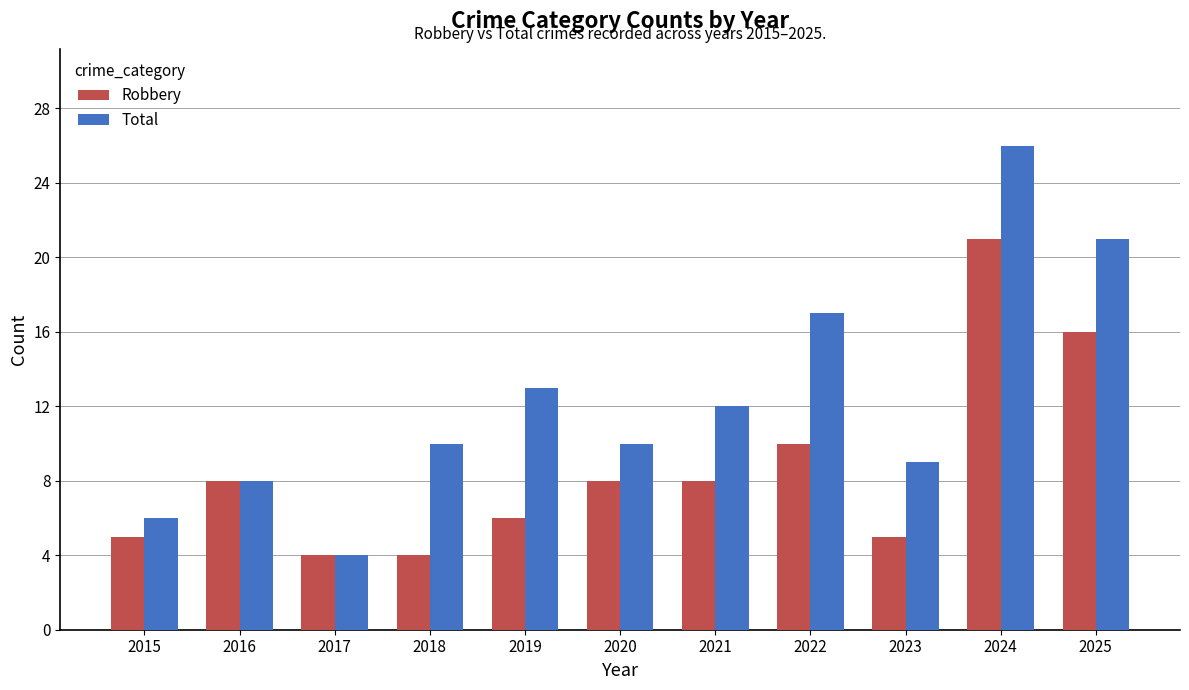

Is the value of Total at 2017 greater than the value of Robbery at 2015?

No